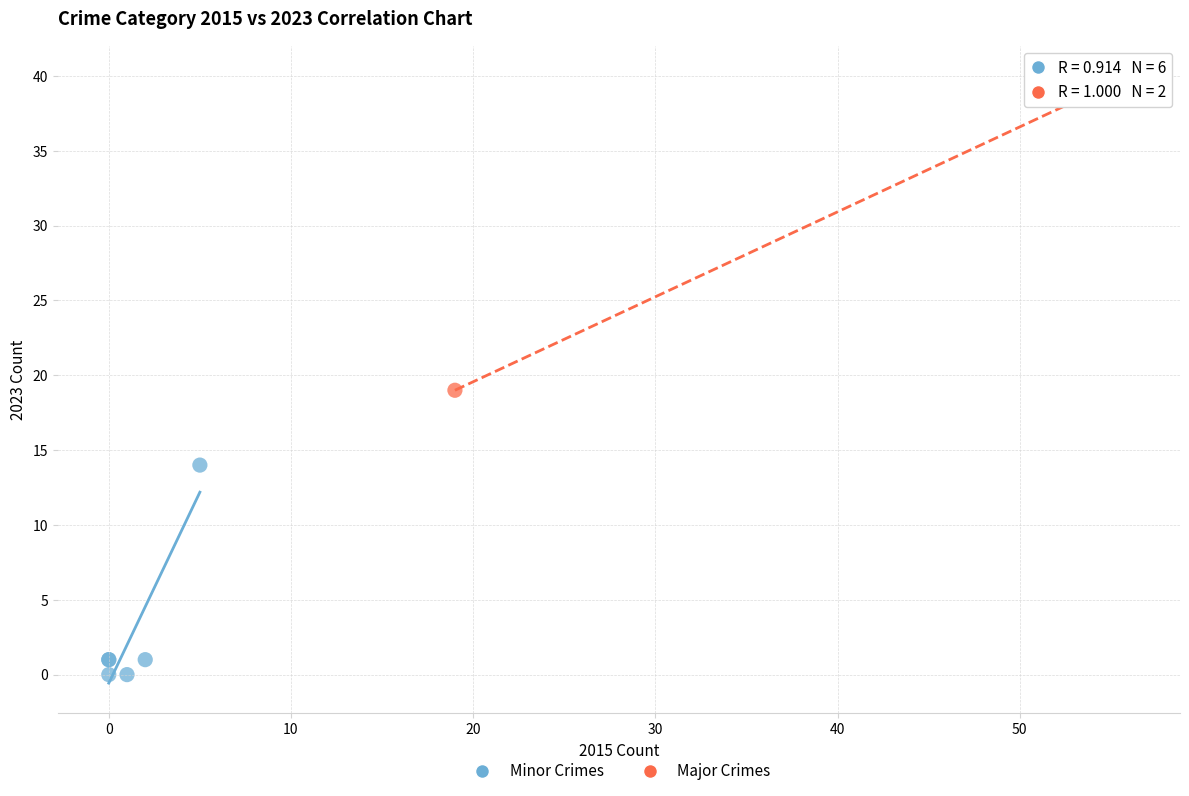

What are all the series names shown in the legend?

Minor Crimes, Major Crimes